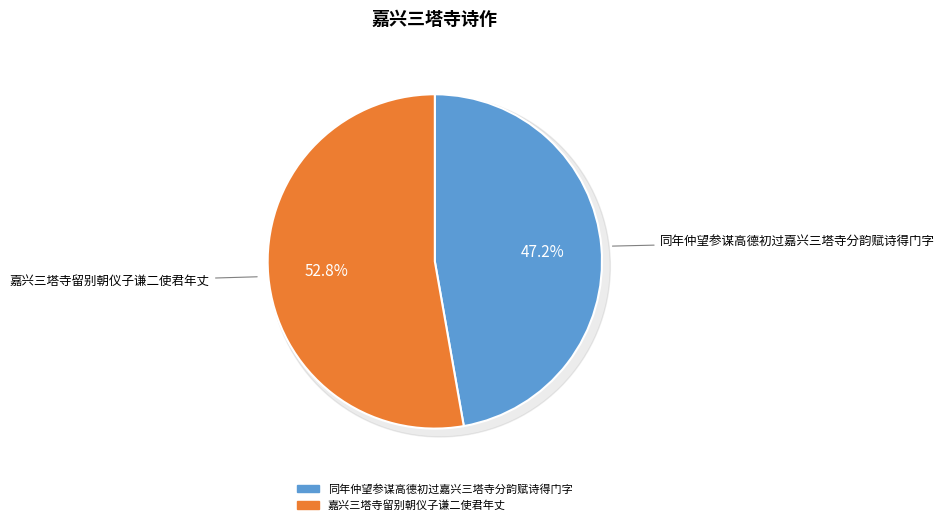

To the nearest percent, what is the average slice percentage?

50%